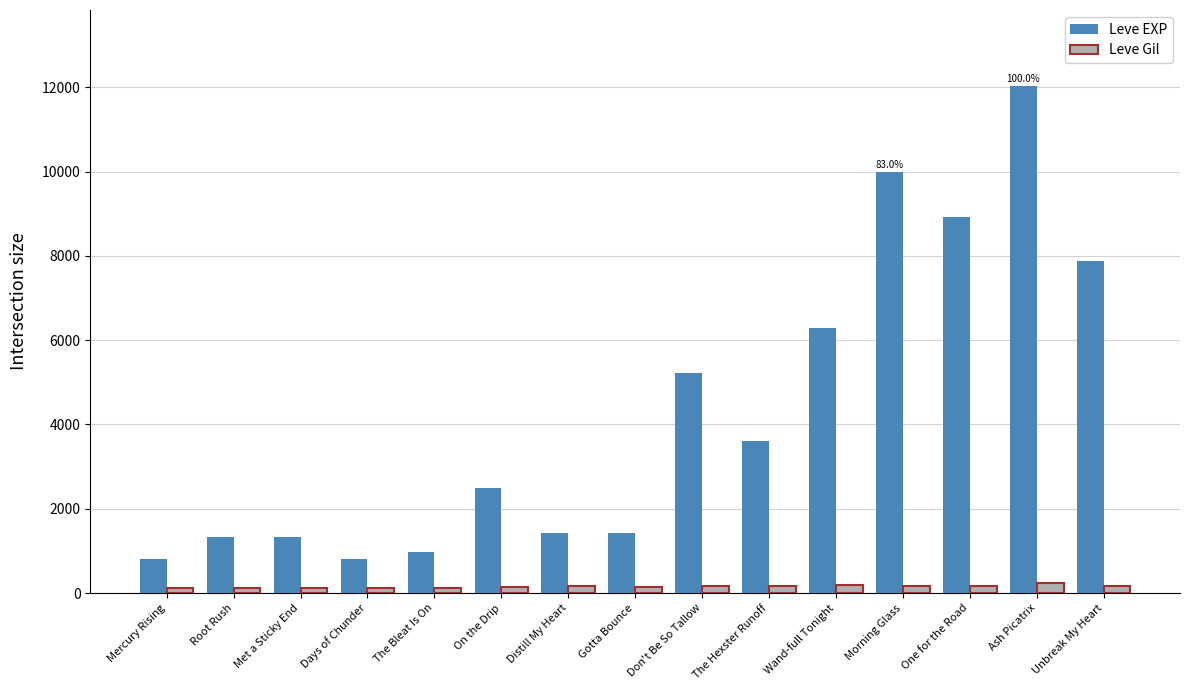

Which series has the widest spread of values?

Leve EXP